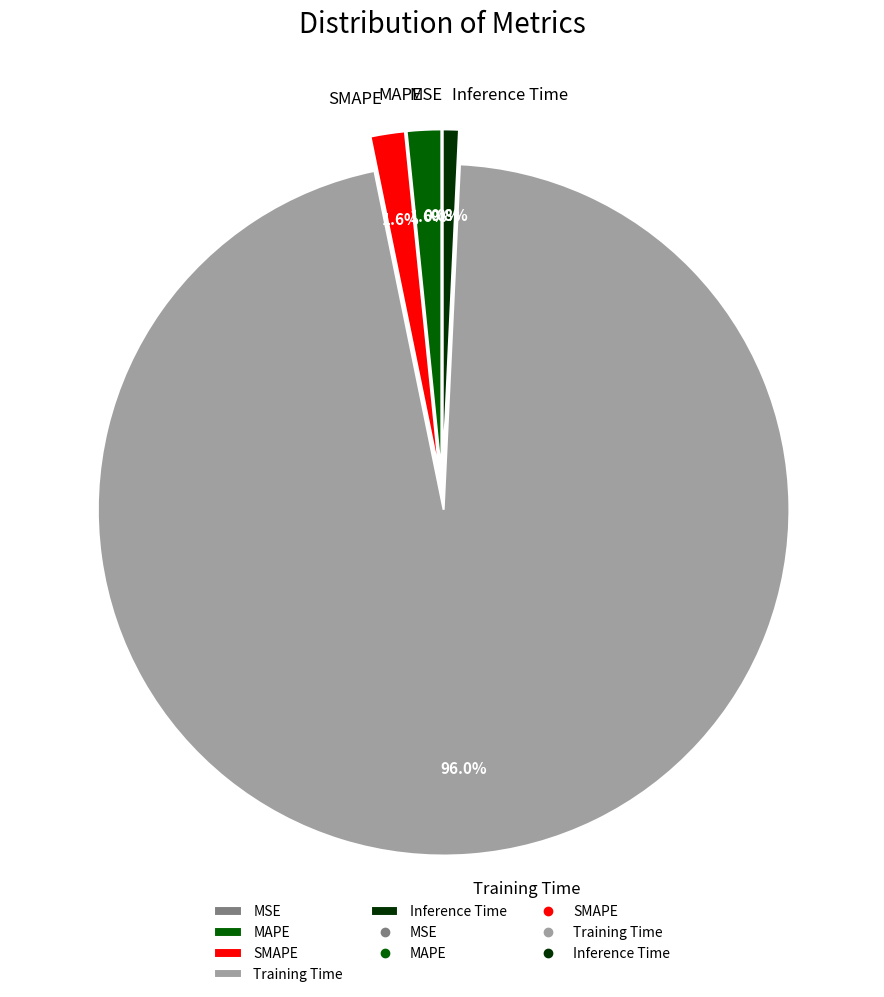

To the nearest percent, what is the difference between the largest and smallest slice percentages?

96%